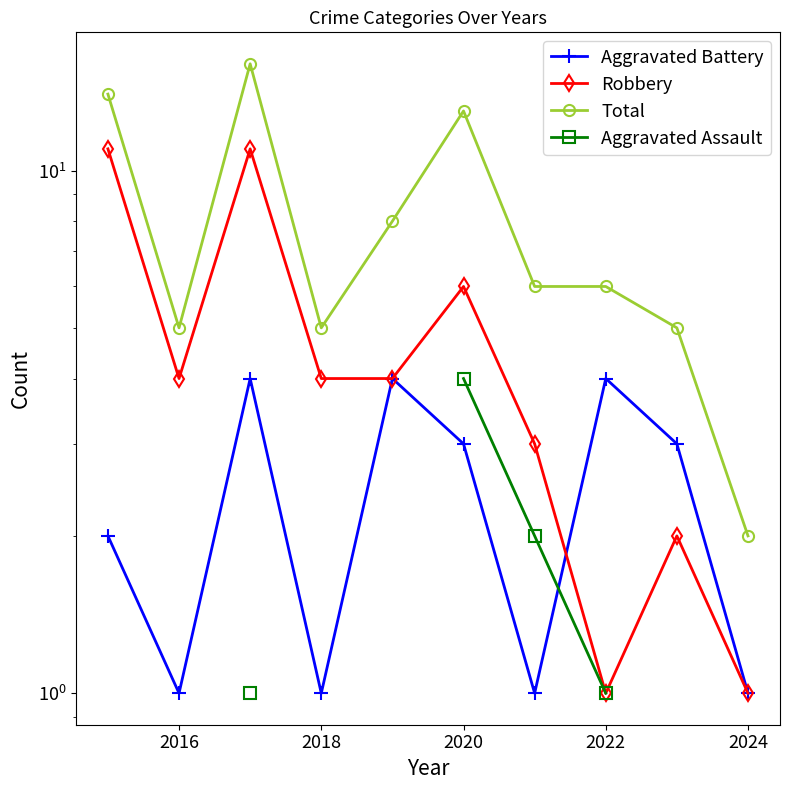

True or false: Robbery and Aggravated Assault cross at least once.

False